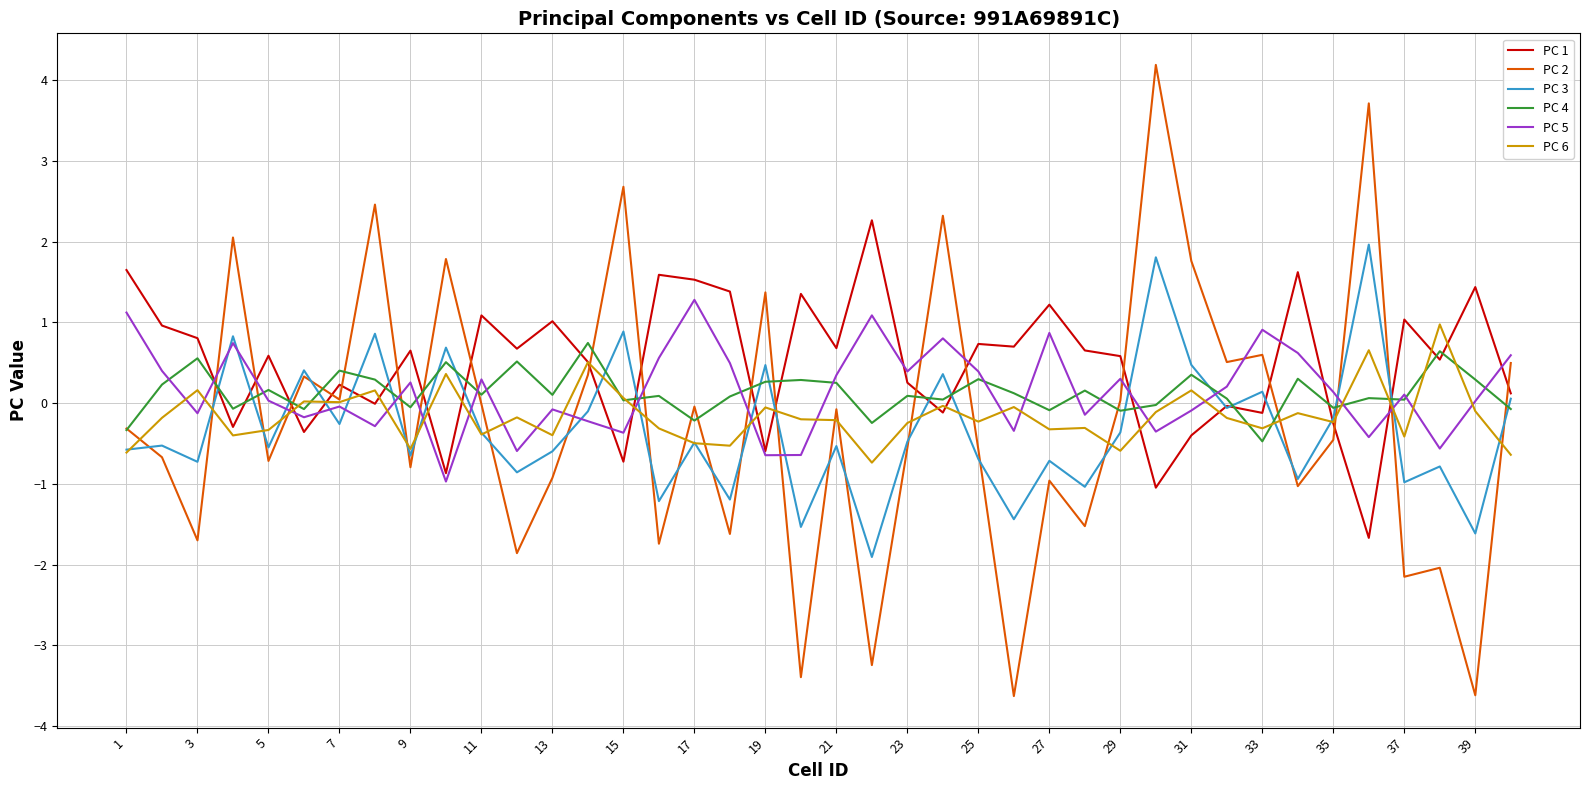

Which series has the largest range (max minus min)?

PC 2